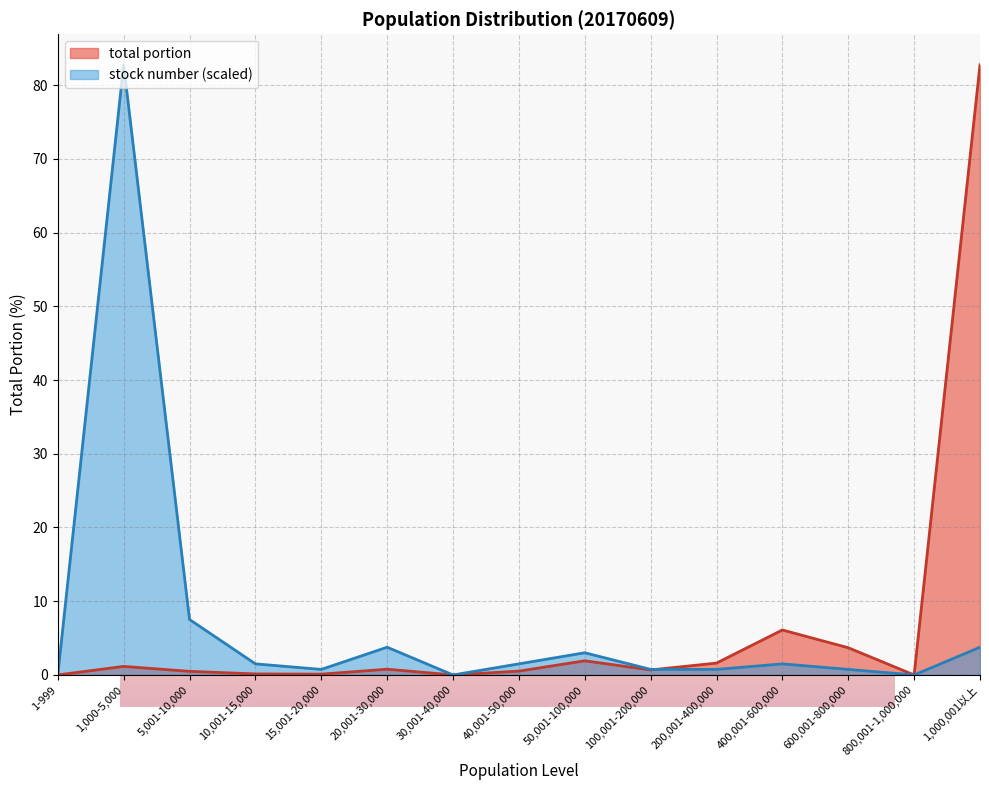

At which category does the chart reach its minimum across all series?

1-999